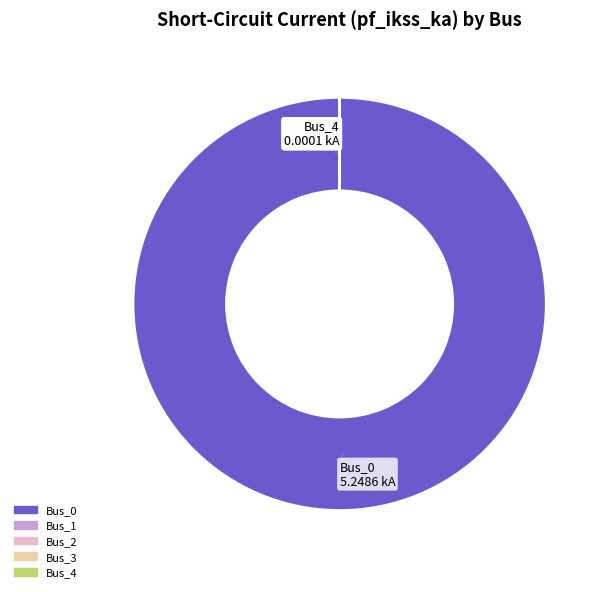

Does Bus_0 represent more than half of the total?

Yes